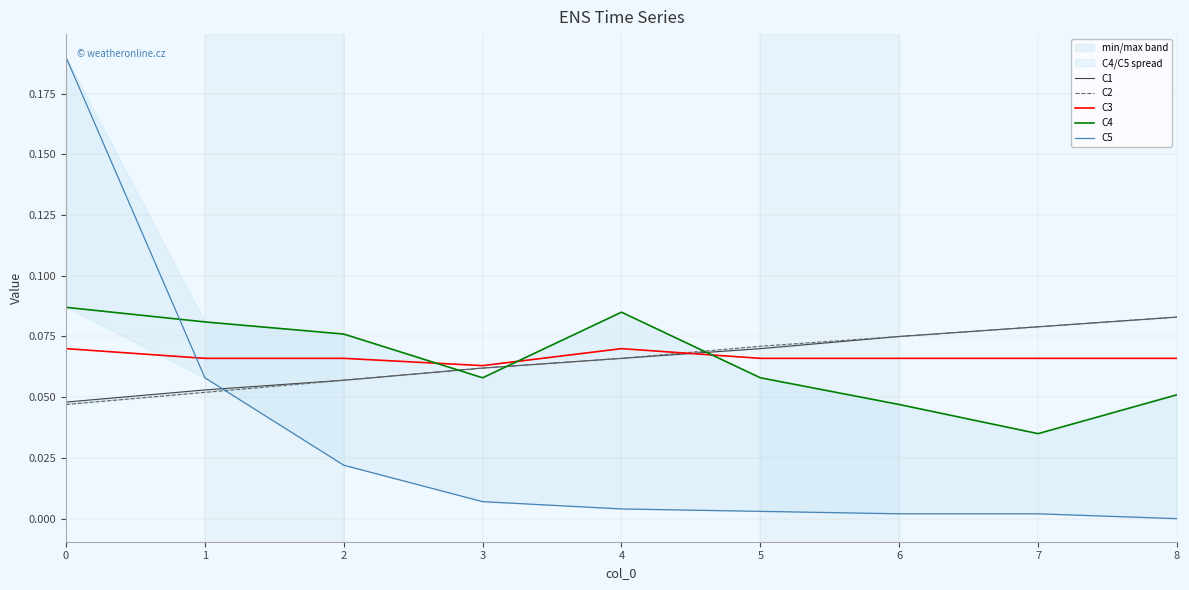

What is the maximum value for C1?

0.1